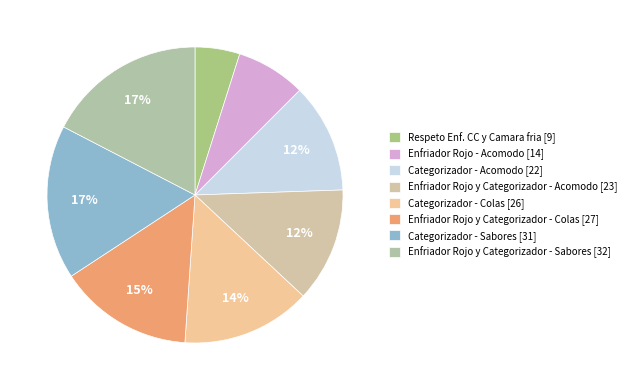

To the nearest percent, what is the average slice percentage?

12%